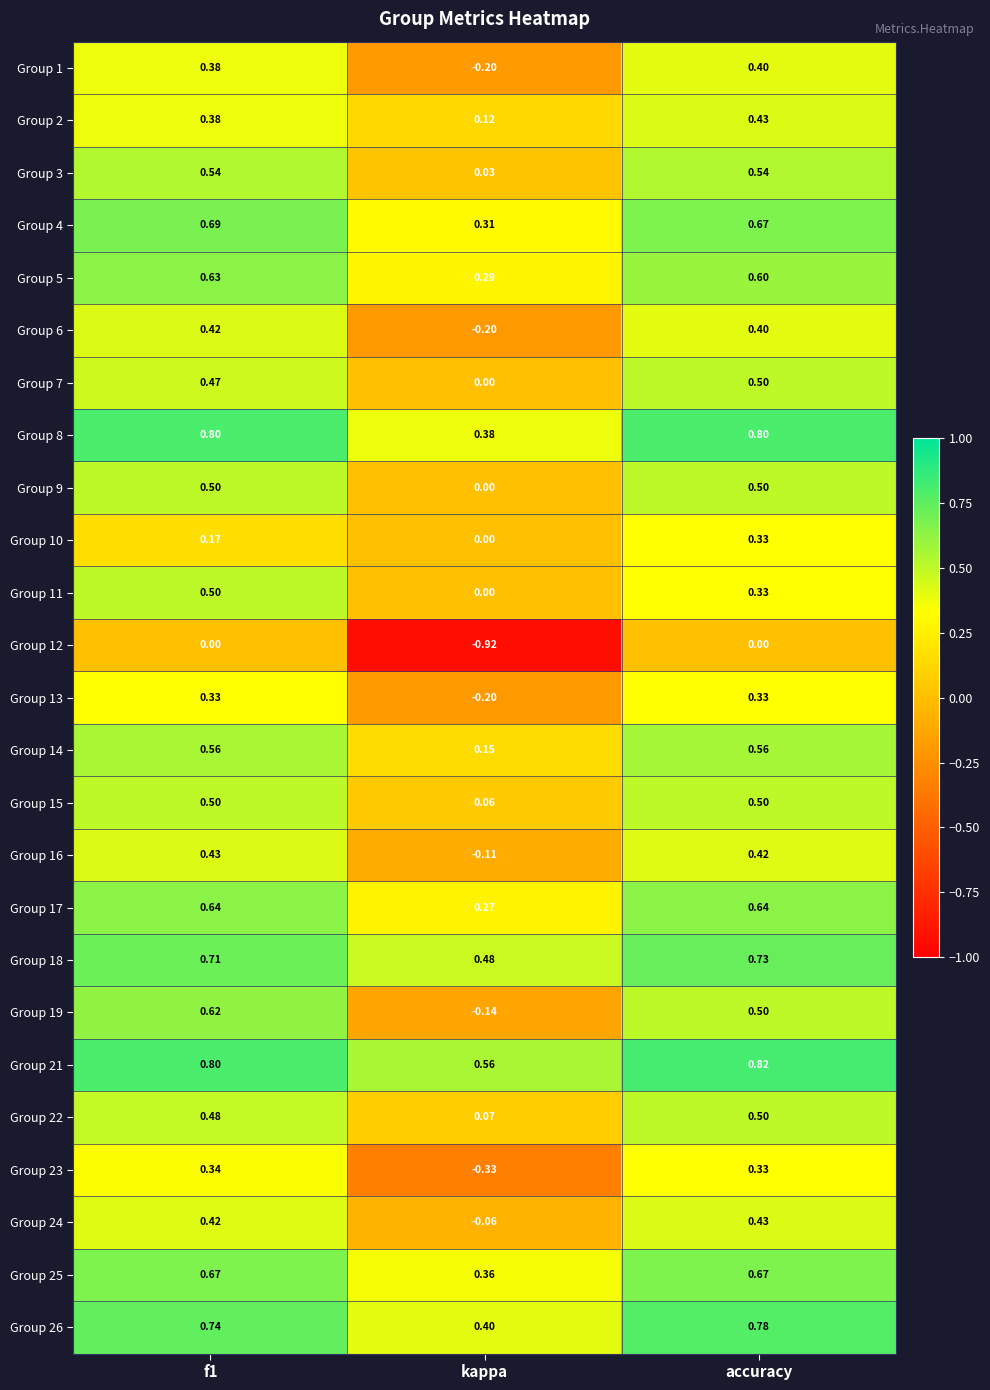

Which series changed the most between f1 and accuracy?

Group 11